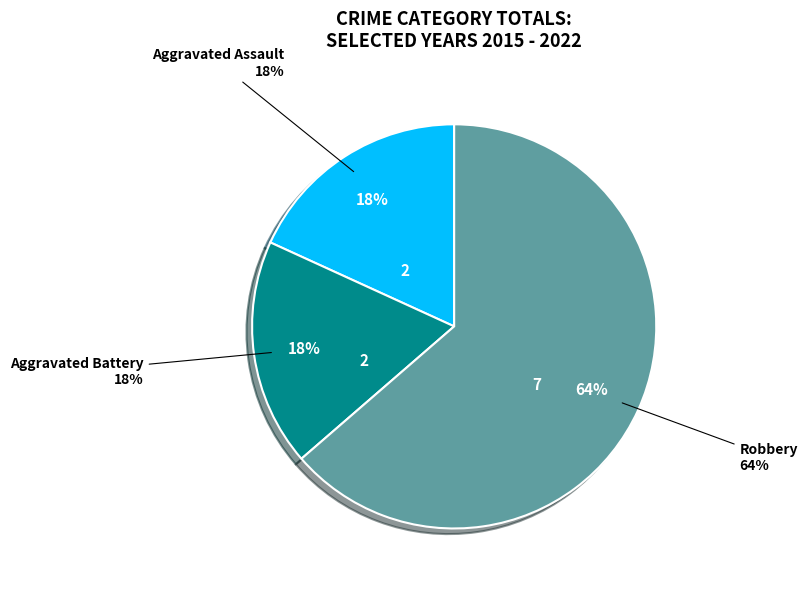

Which category has the biggest portion of the pie?

Robbery